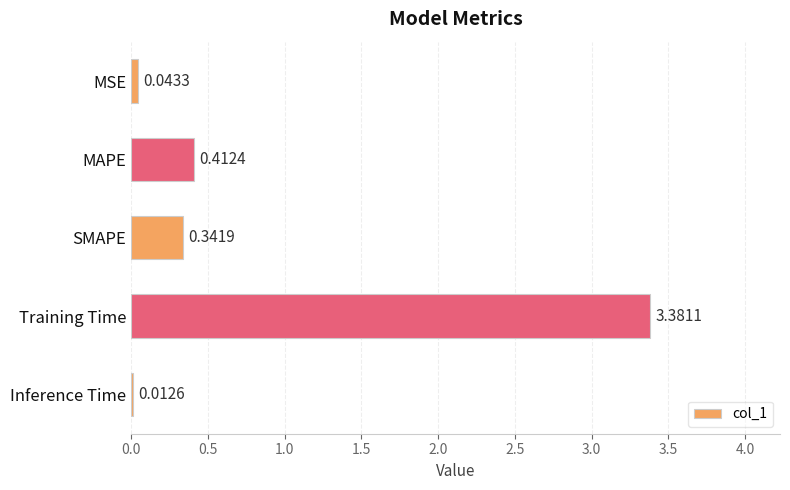

What is the sum of the values at MAPE and SMAPE?

0.8